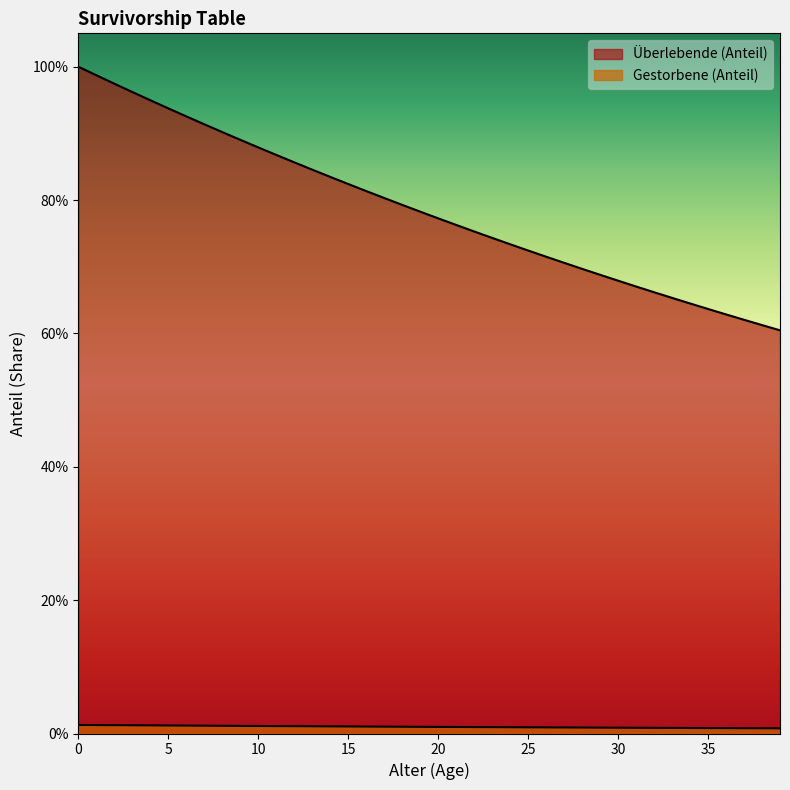

At how many categories does at least one series exceed 0?

40